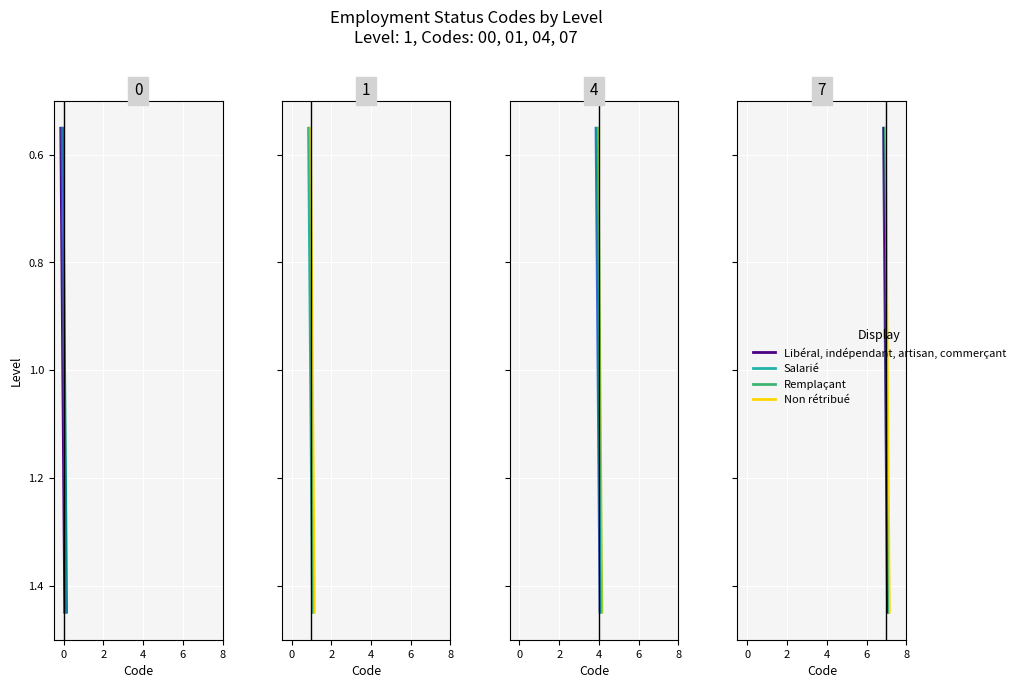

What is the maximum value shown in the chart?

1